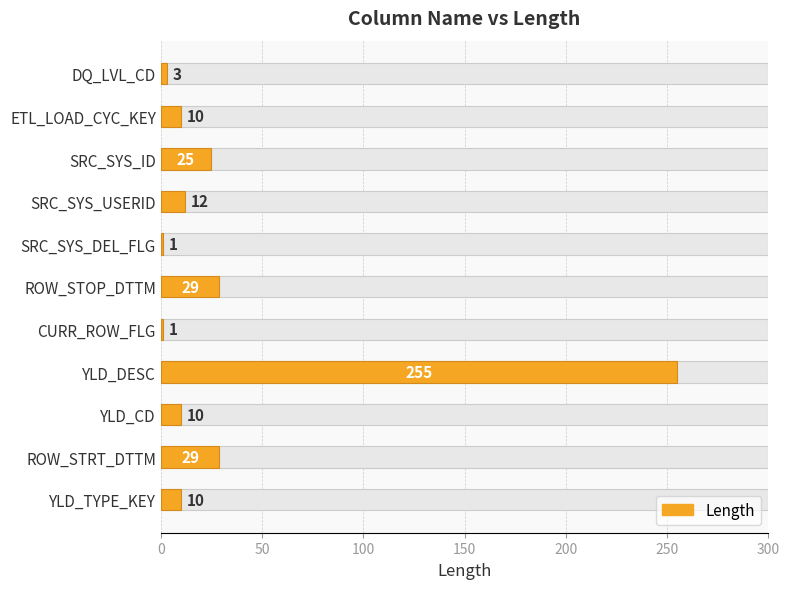

Count the number of categories in the chart.

11